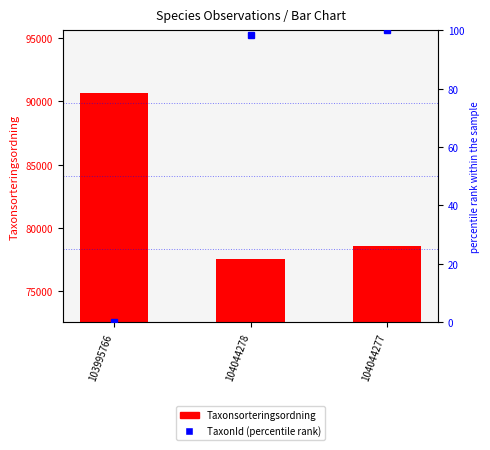

Rank the series by their average value, from highest to lowest.

Taxonsorteringsordning, TaxonId (percentile)